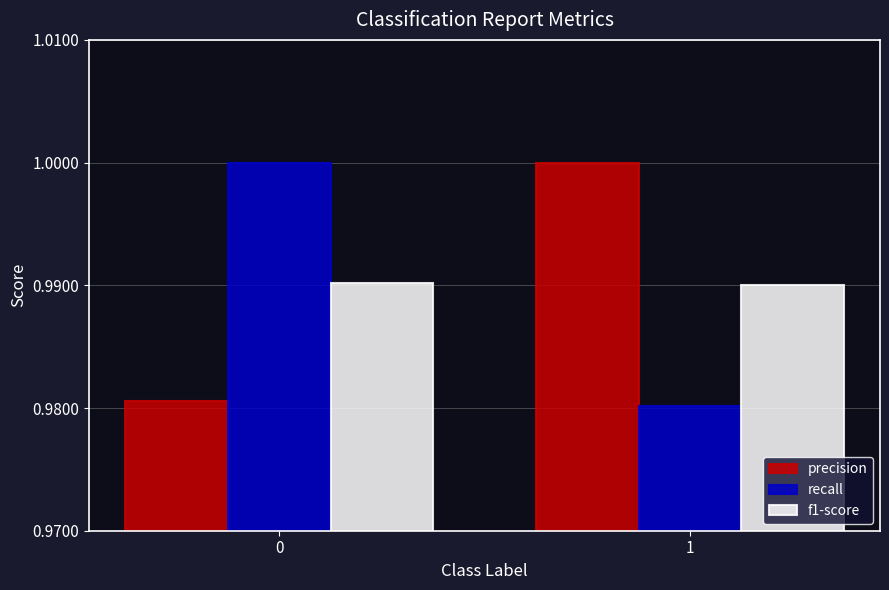

Is it true that precision equals 1.0 at 0?

True